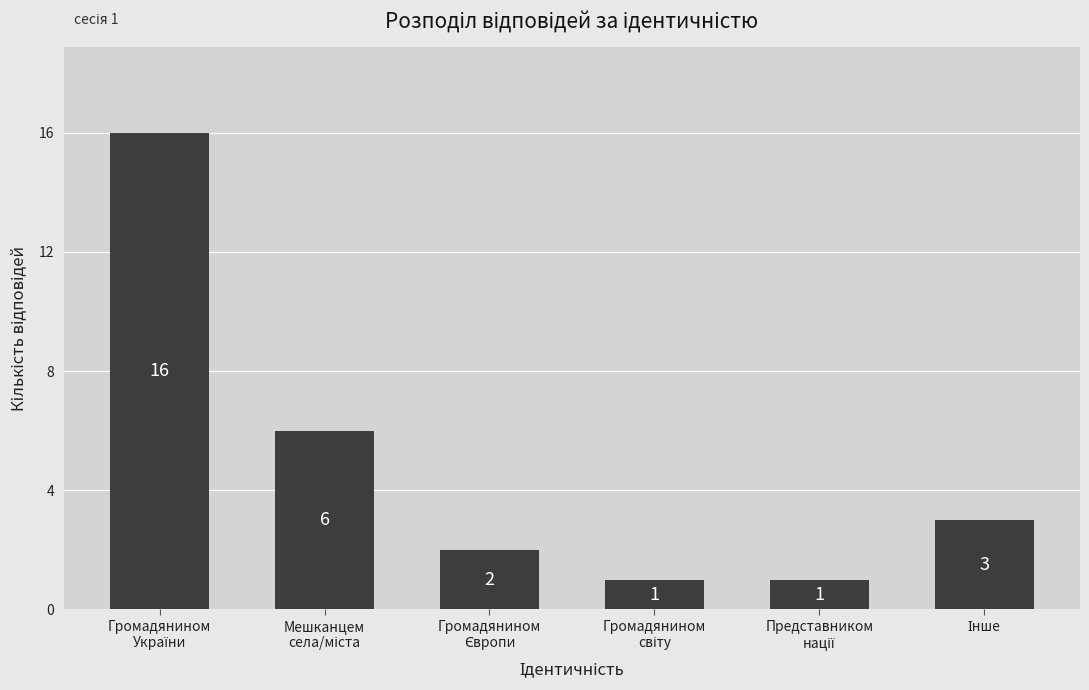

Reading left to right, extract all data points from this chart.

16	6	2	1	1	3